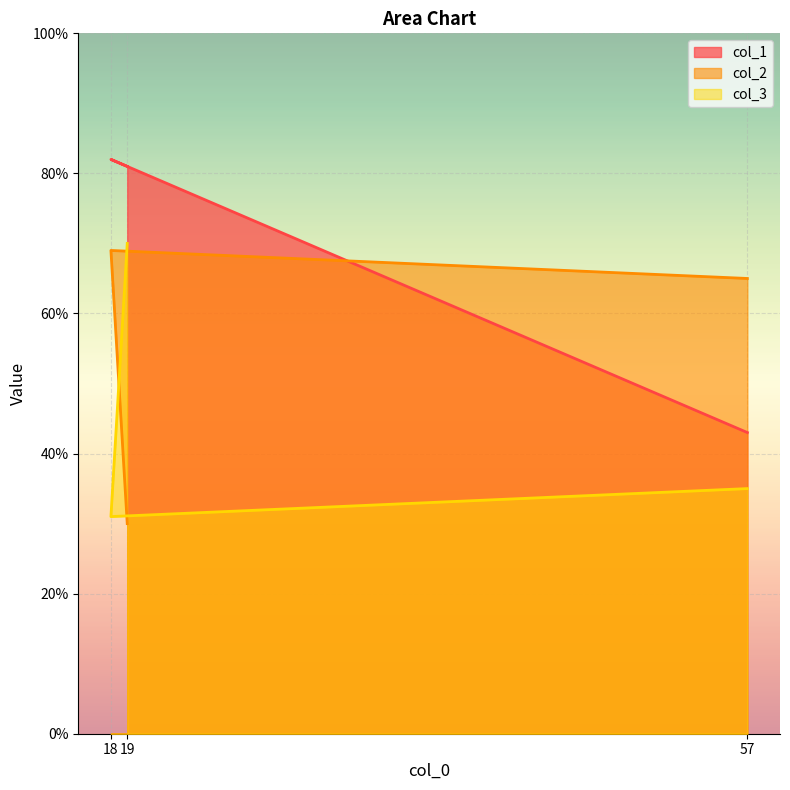

What is the difference between the col_2 values at 19 and 57?

35